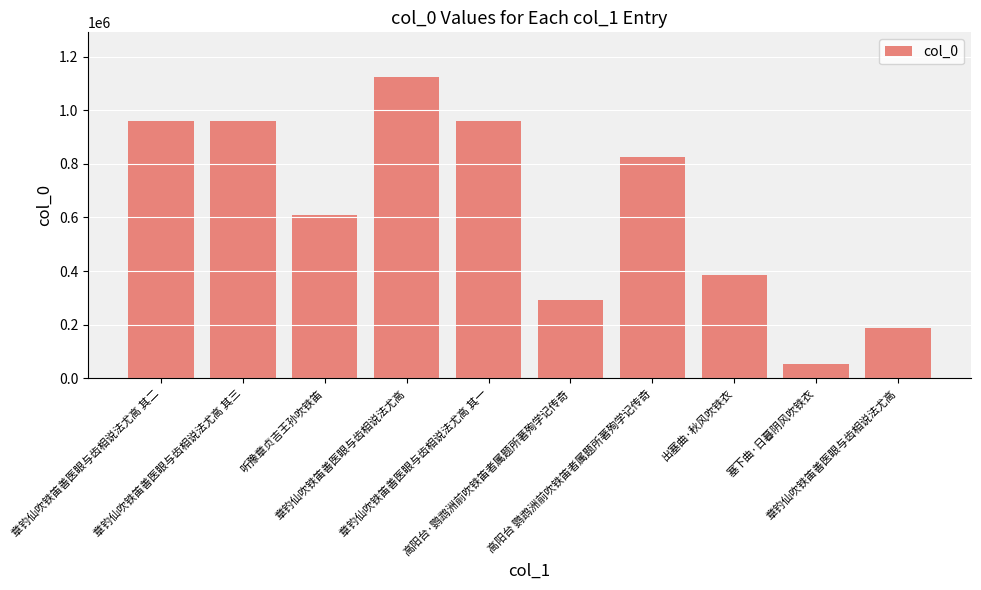

What is the smallest value displayed?

52425